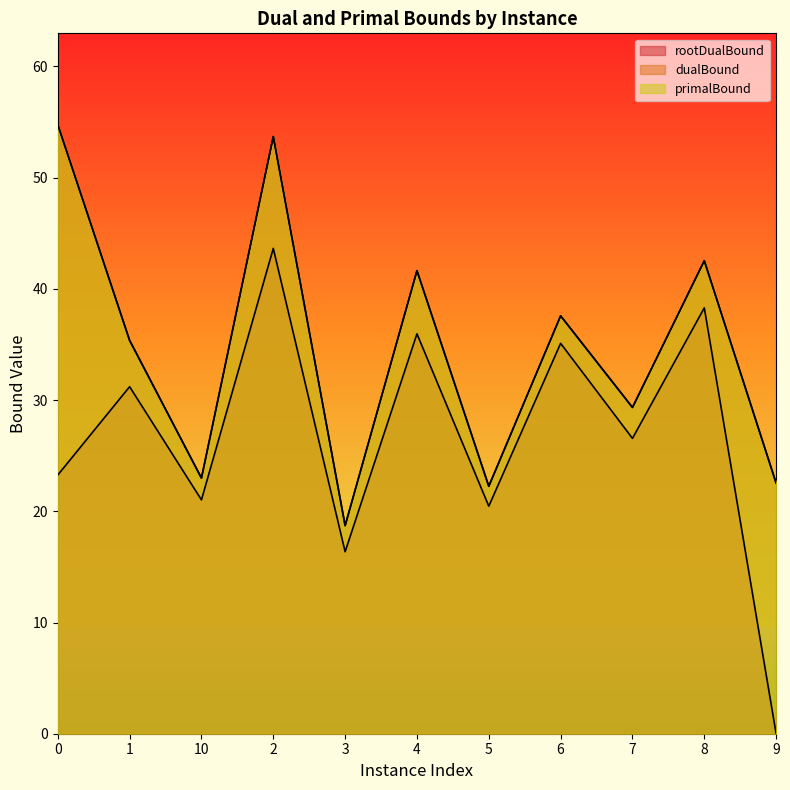

True or false: dualBound has a value of 8.7 at 5.

False